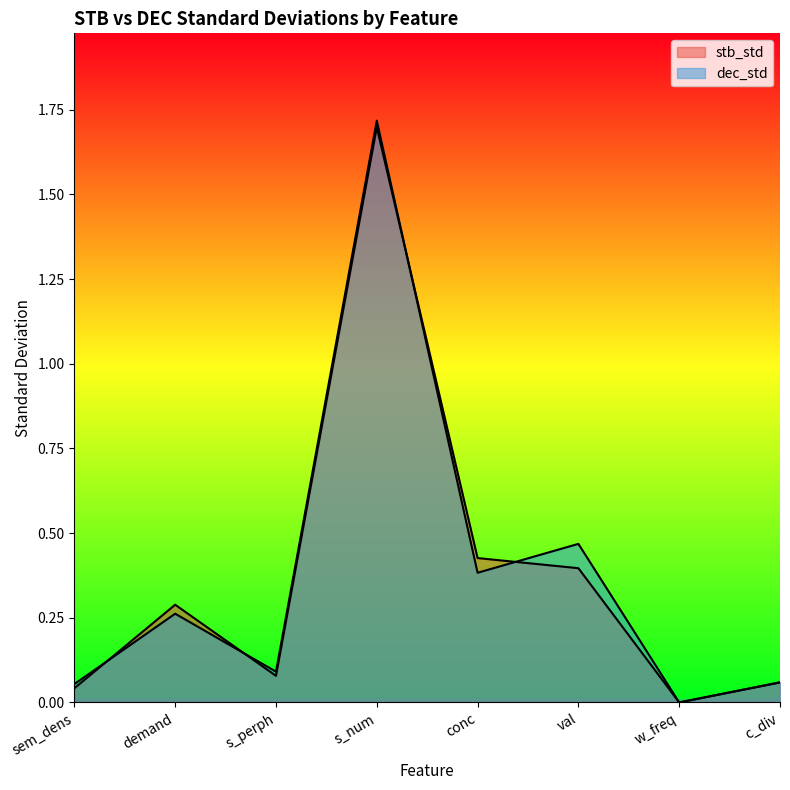

What is the label of the 2nd point from the right?

w_freq